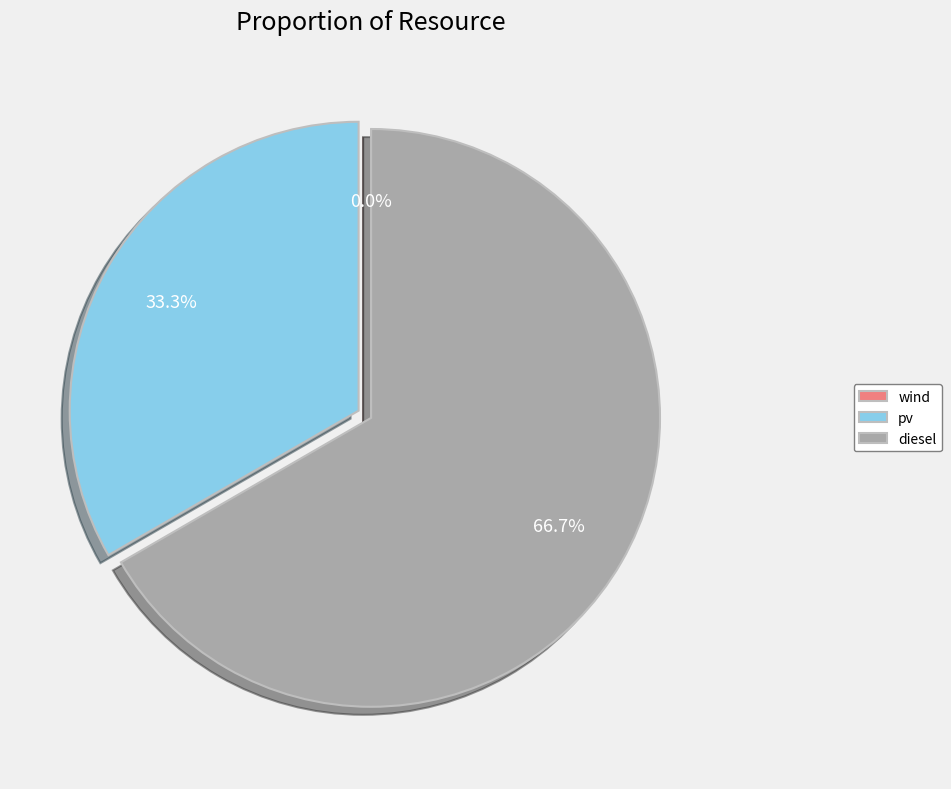

To the nearest percent, what percentage of the pie is pv?

33%